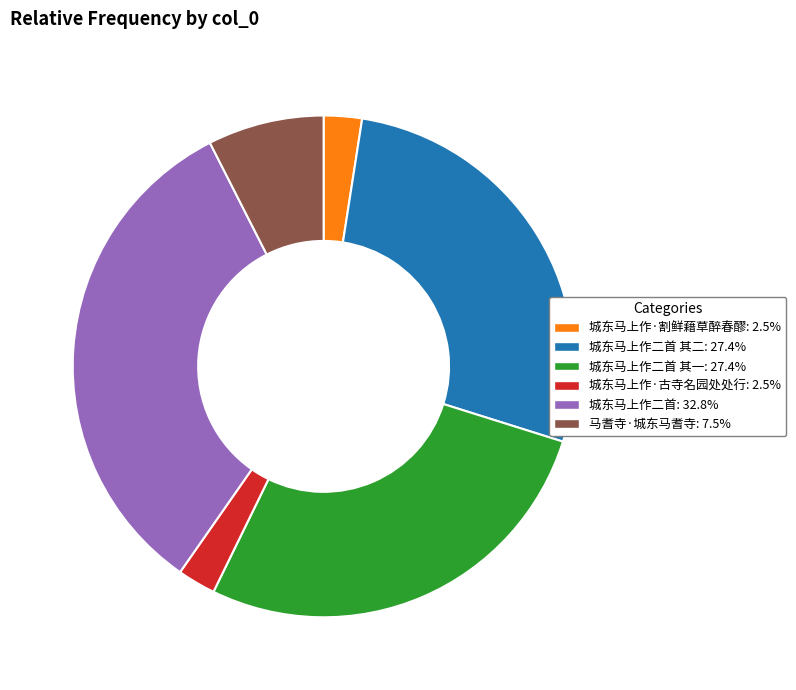

Is there any slice that represents more than half of the pie?

No